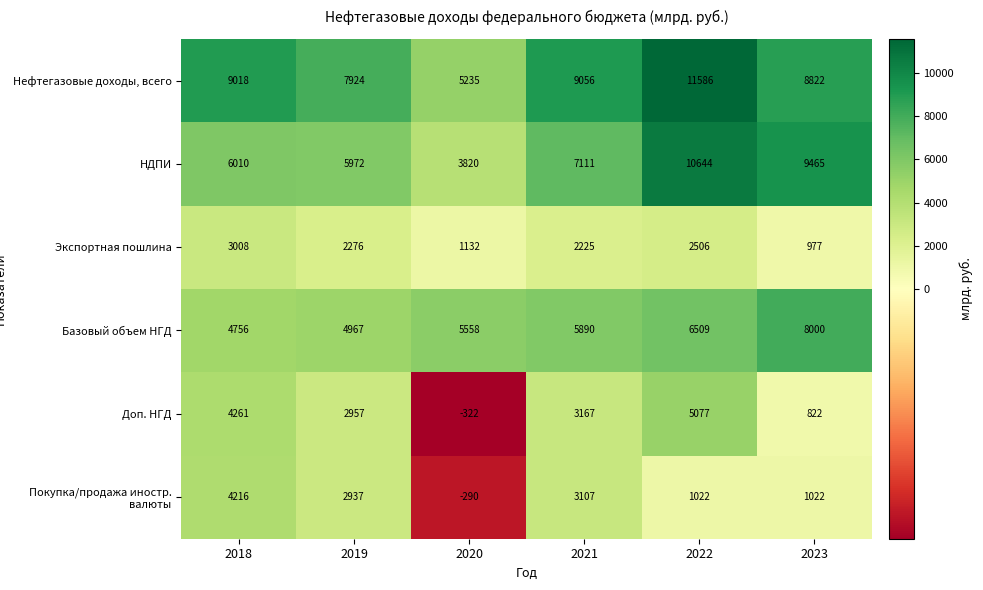

What is the average value of the Покупка/продажа иностр. валюты series?

2002